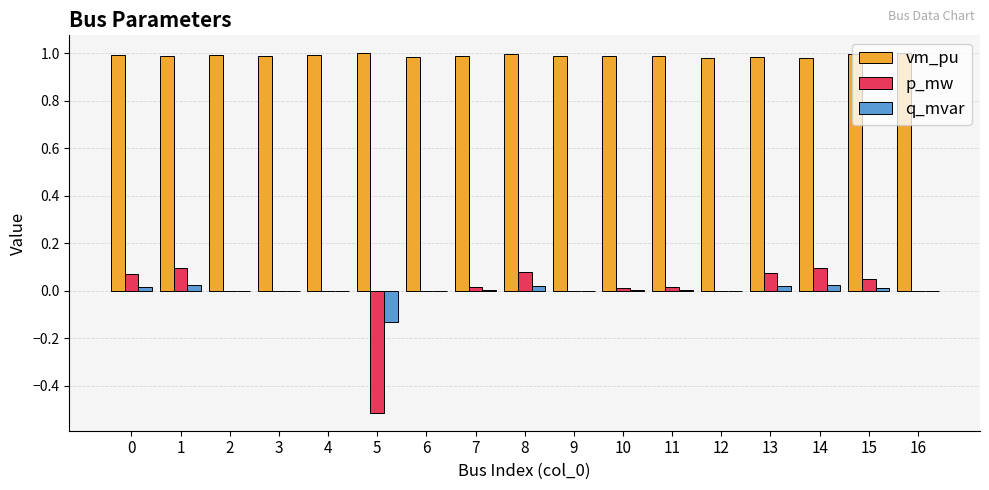

Are the bars grouped side by side (vs. stacked)?

Yes